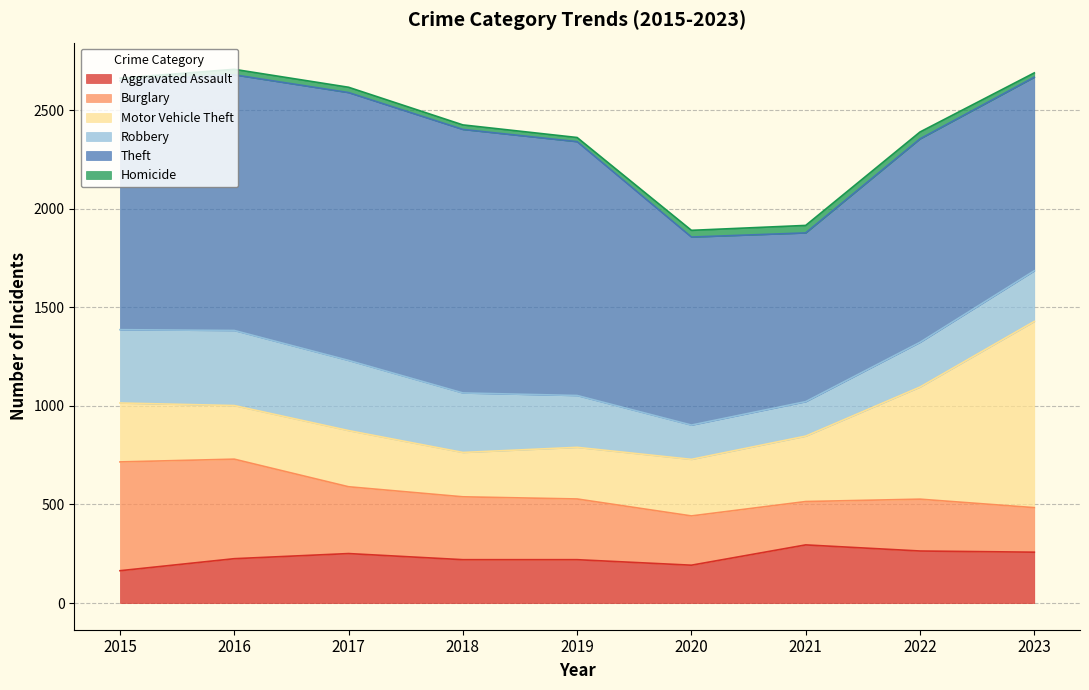

What is the value of the Theft point at the 9th from the left?

982